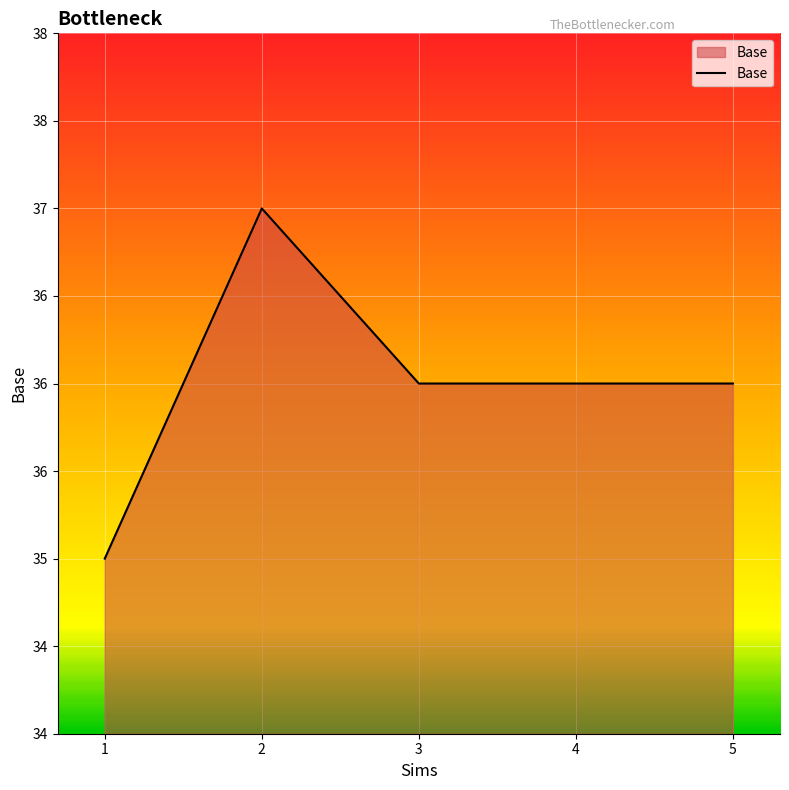

Reading left to right, extract all data points from this chart.

1=35	2=37	3=36	4=36	5=36